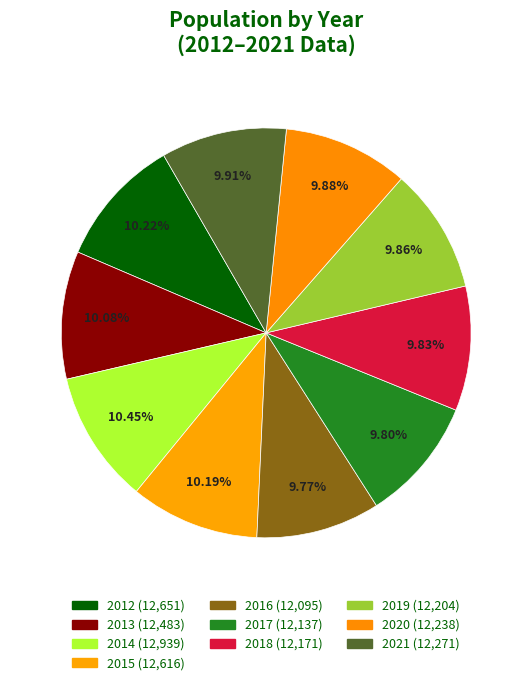

Is it true that 2019 is 1% of the pie?

False